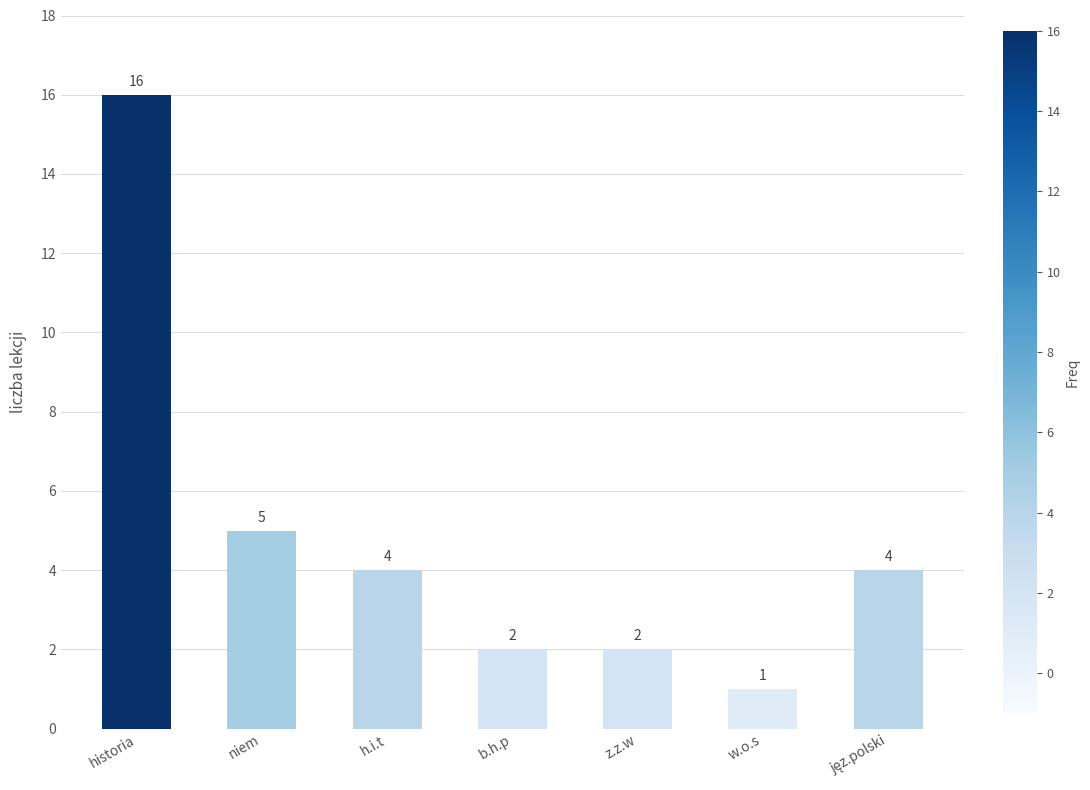

Is it true that the value at h.i.t is 4?

True